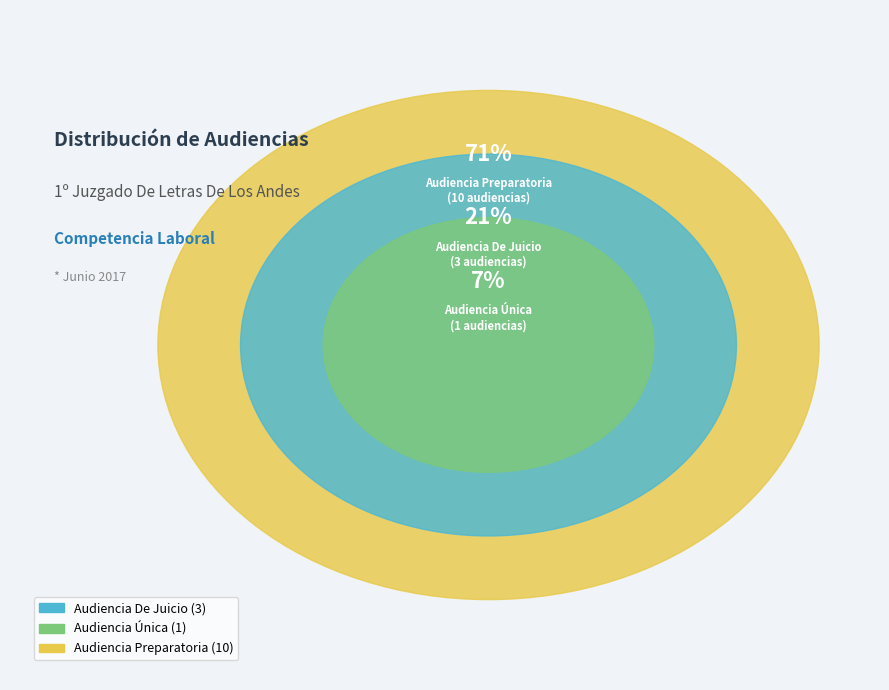

To the nearest percent, what is the difference between the largest and smallest slice percentages?

64%